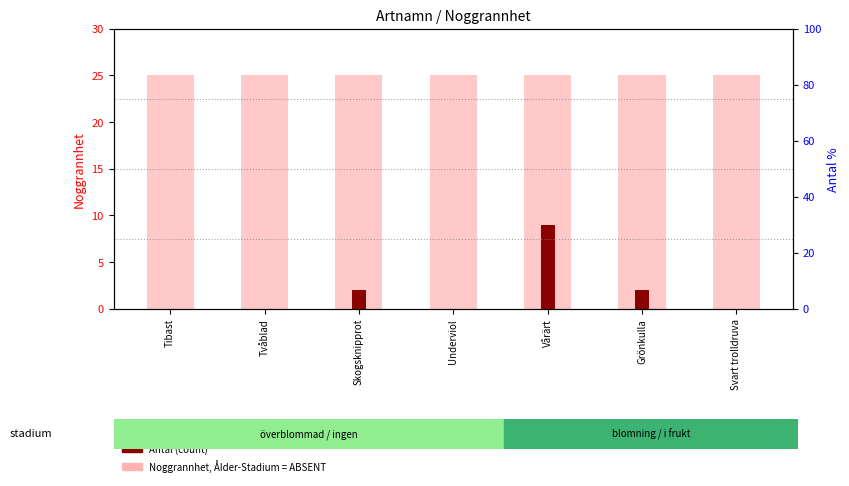

True or false: the data shows 14 at Vårärt.

False